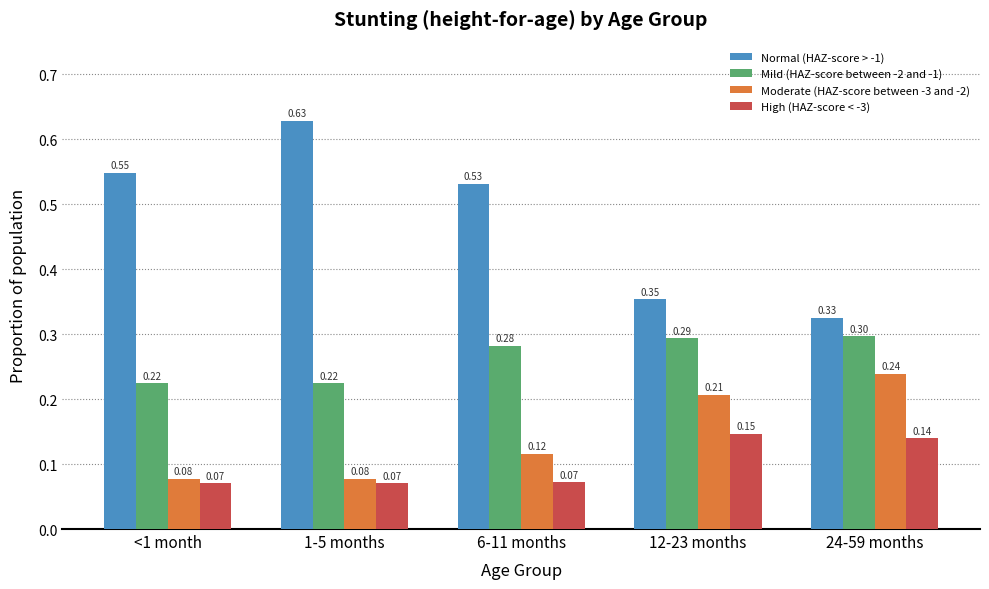

What is the total value across all series at 6-11 months?

1.0